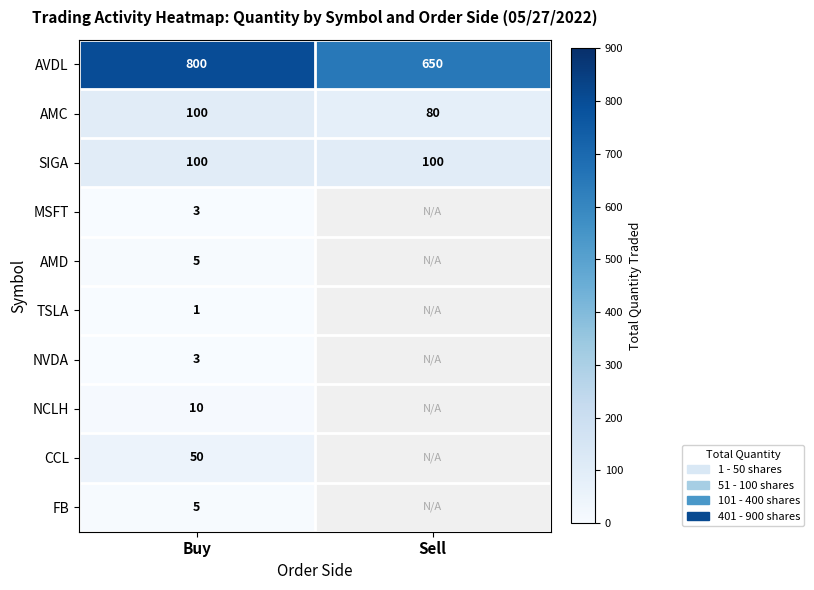

Which label corresponds to the largest value in the chart?

Buy